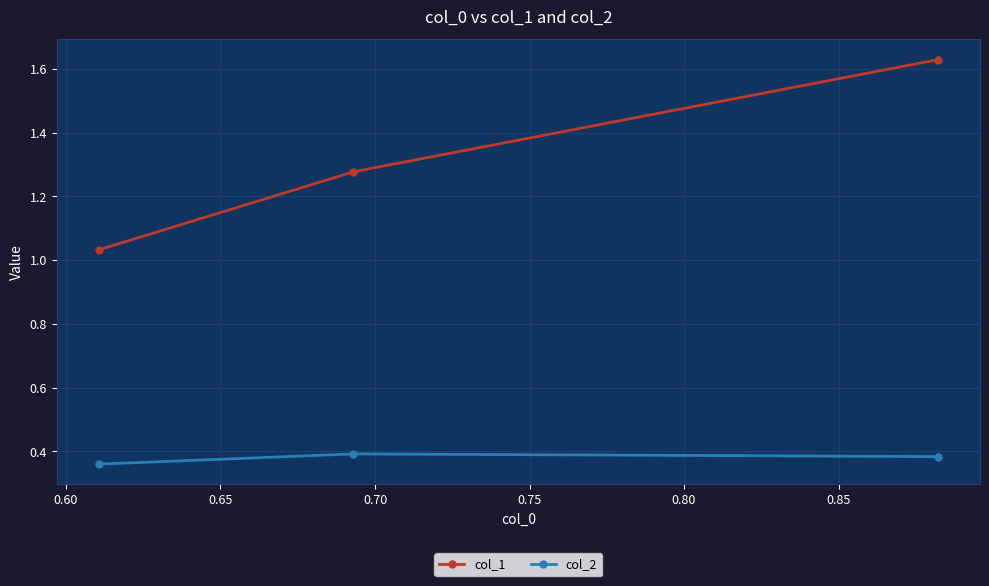

Which series has the widest spread of values?

col_1